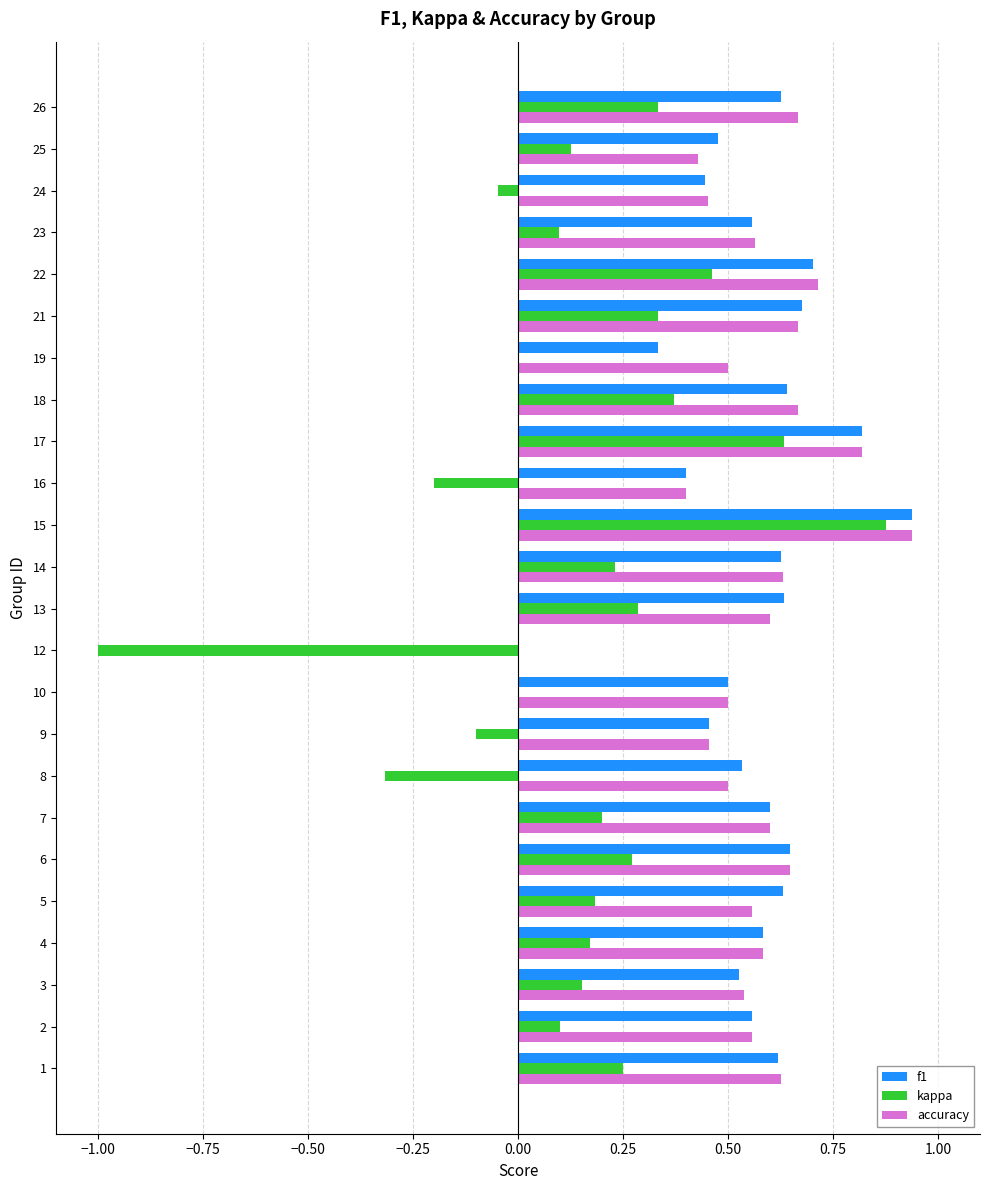

The value of f1 at 12 is 0.9. True or false?

False